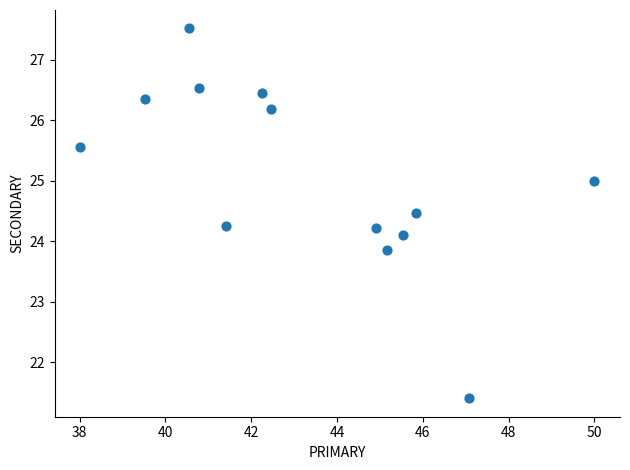

What is the range of Y values (max minus min)?

6.1